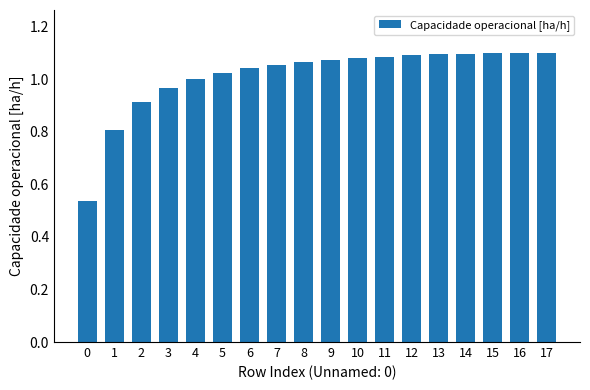

What is the difference between the values at 0 and 15?

0.6